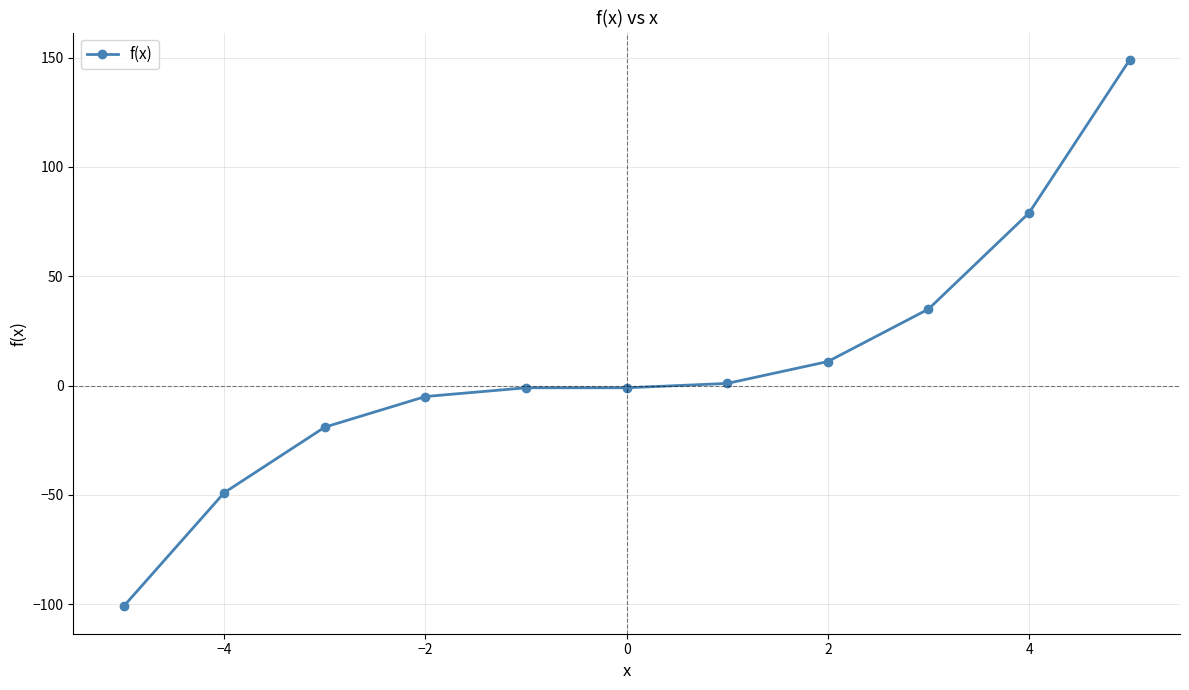

What is the minimum value shown in the chart?

-101